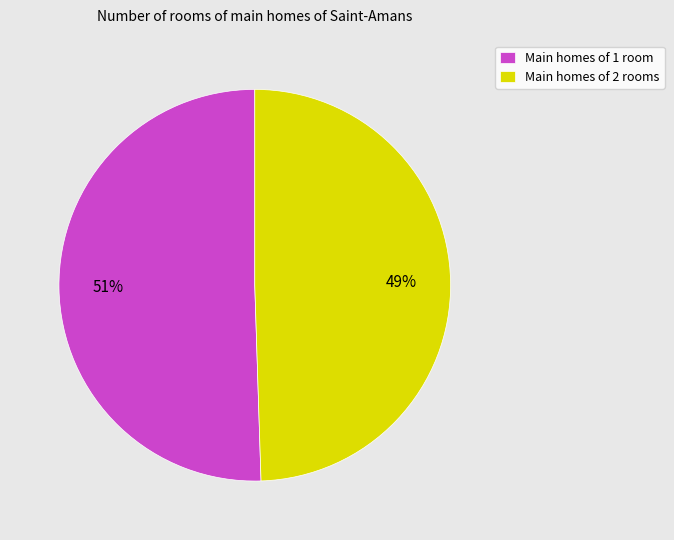

To the nearest percent, what is the combined percentage of Main homes of 2 rooms and Main homes of 1 room?

100%